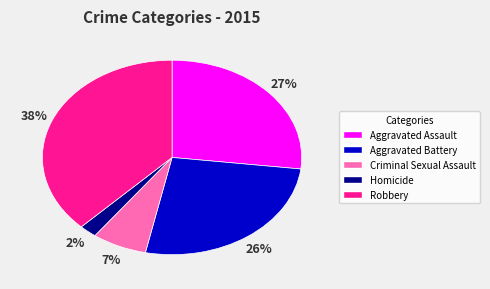

Count the number of slices in the pie.

5